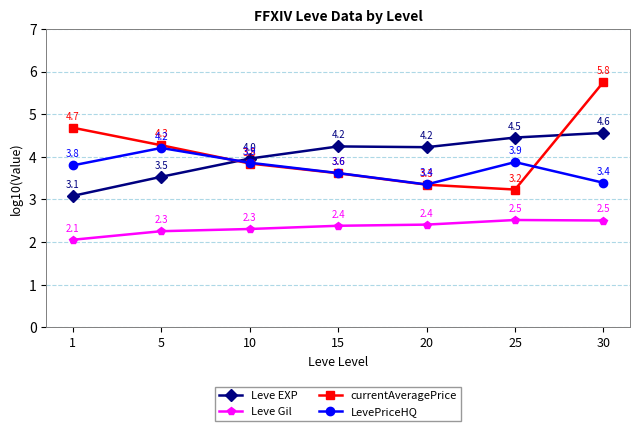

Rank the categories by currentAveragePrice value from highest to lowest.

30, 1, 5, 10, 15, 20, 25